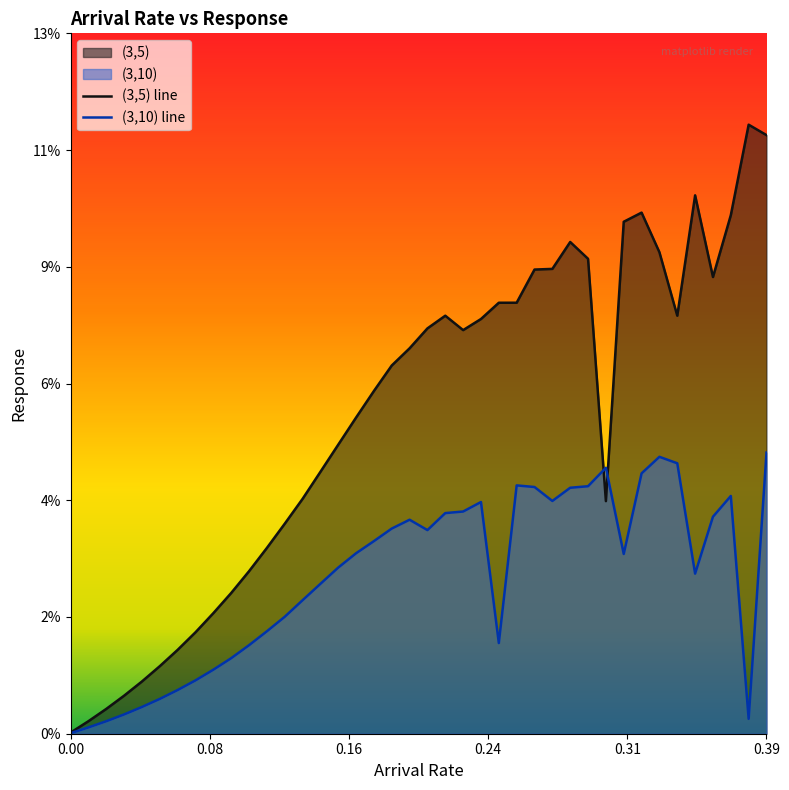

Which series ends up on top after the final intersection of (3,5) and (3,10)?

(3,5)